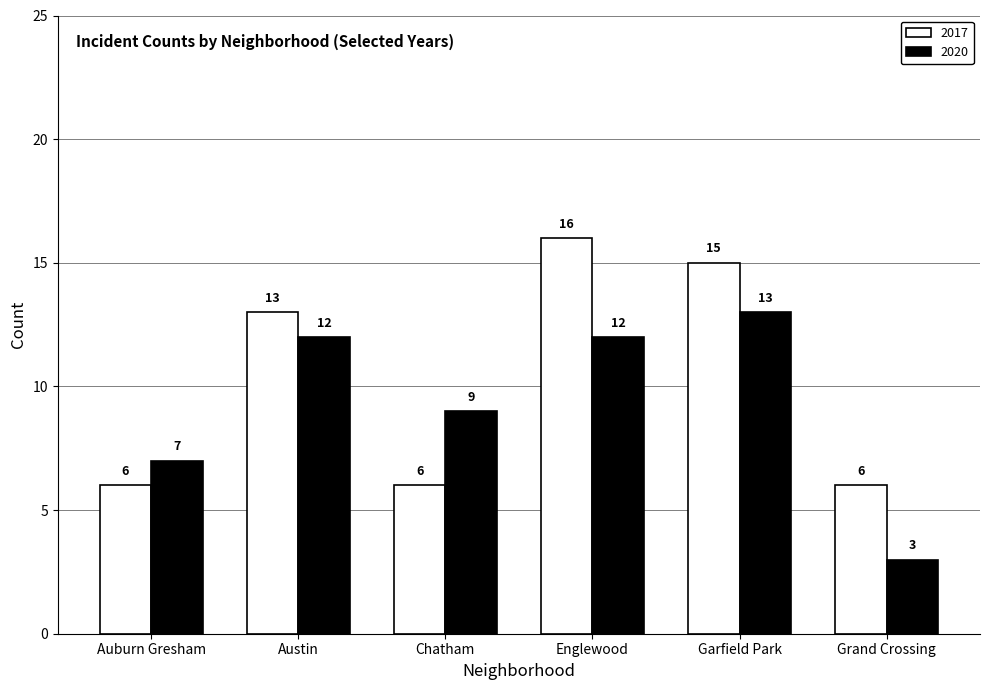

At which category does the chart reach its peak across all series?

Englewood